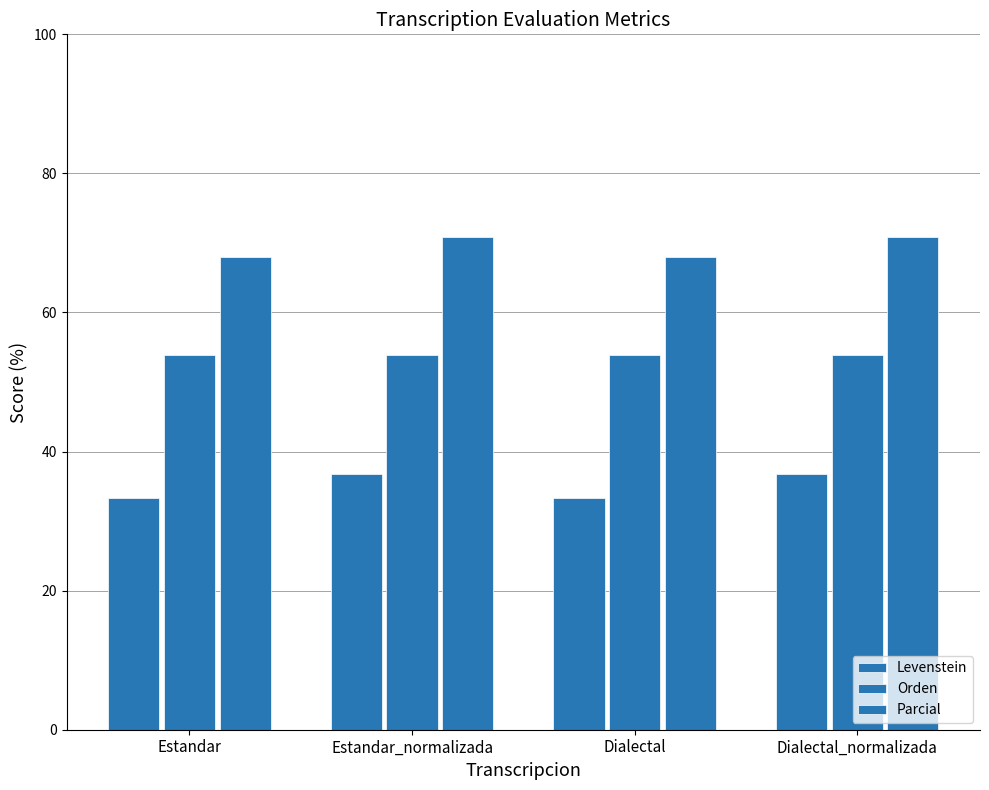

Rank the series at Dialectal_normalizada from highest to lowest value.

Parcial, Orden, Levenstein